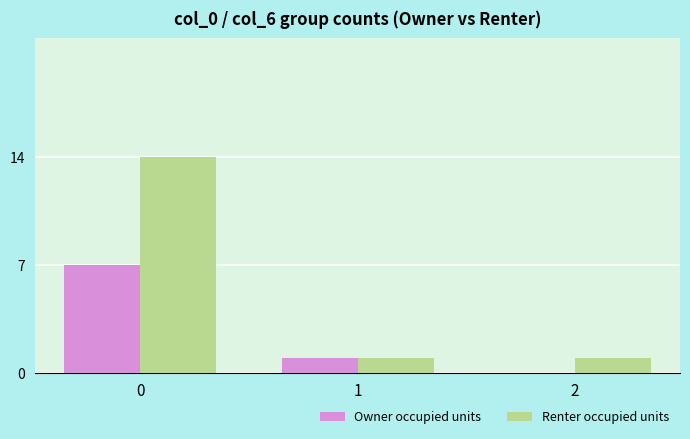

Which series changed the most between 1 and 2?

Owner occupied units